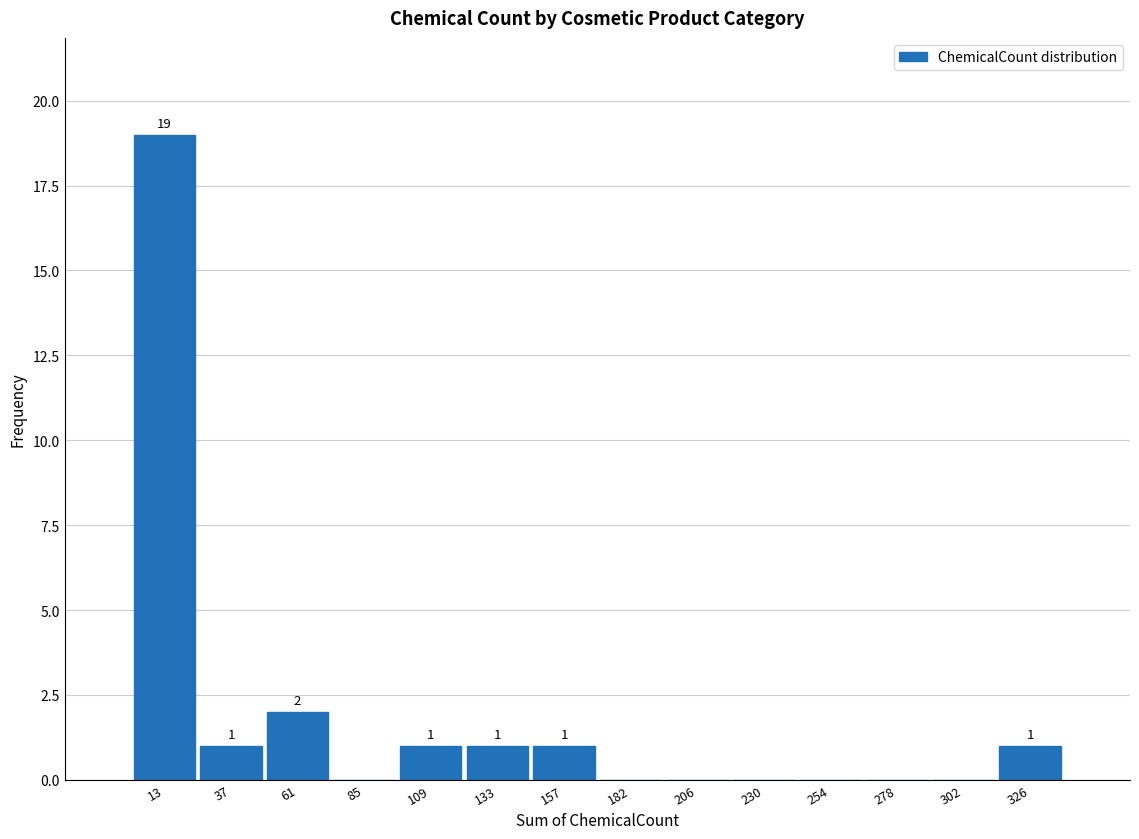

Which range on the x-axis has the tallest bar?

0 to 25